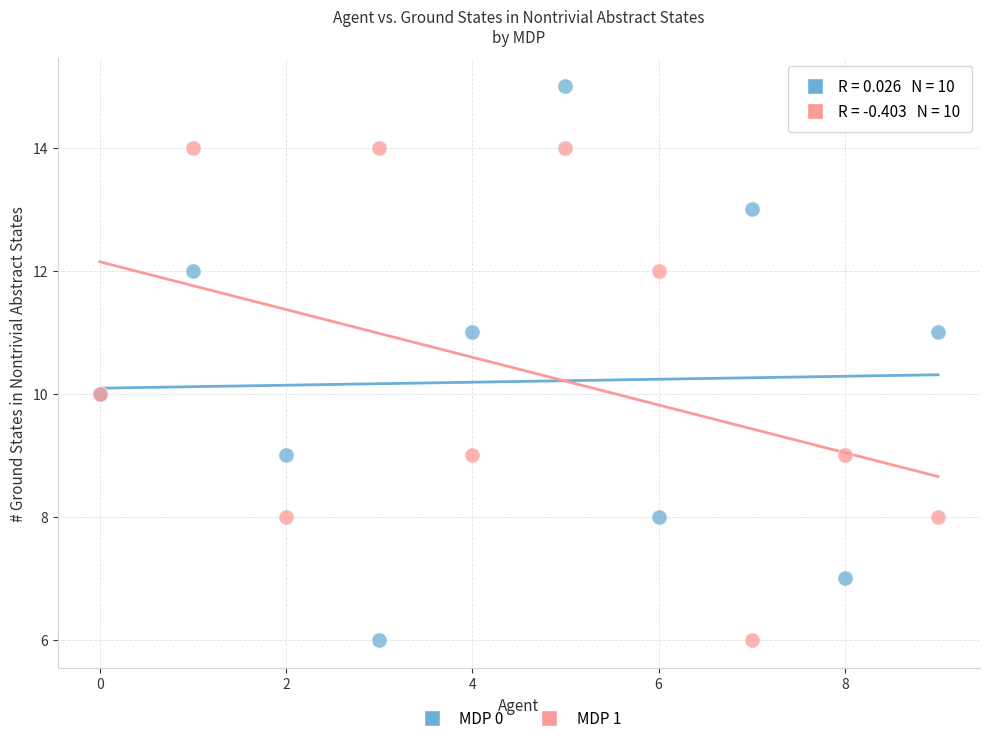

Which series has the widest spread of Y values?

MDP 0